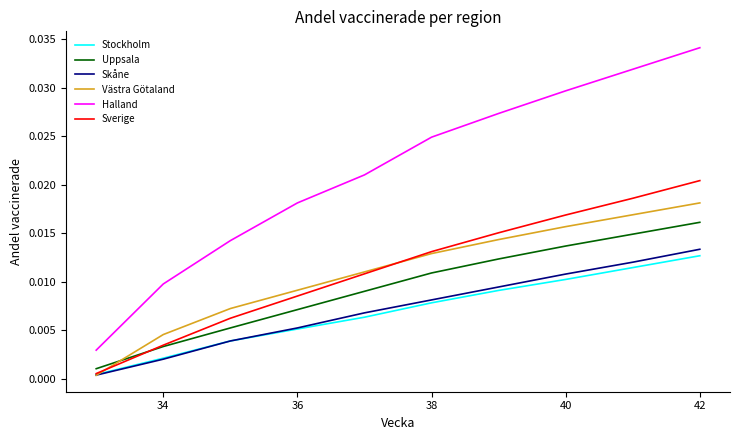

Does the chart have visible grid lines?

No